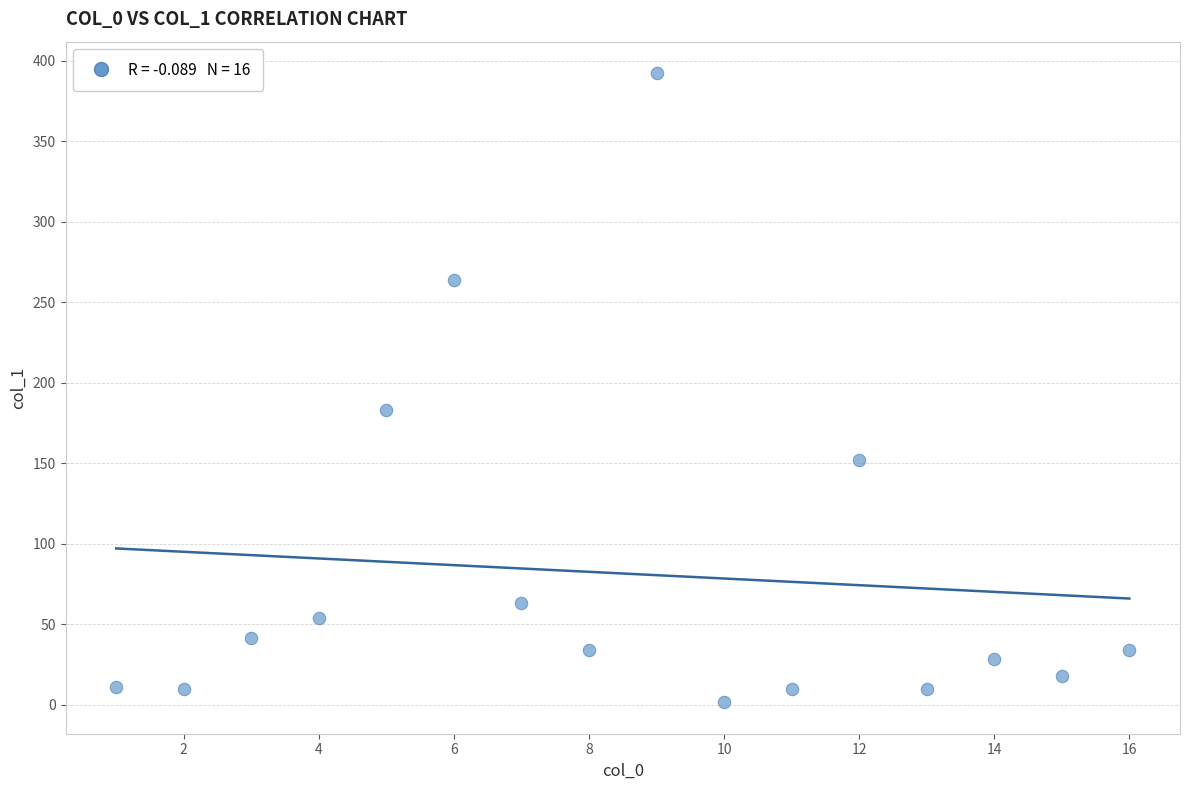

What is the range of X values (max minus min)?

15.0